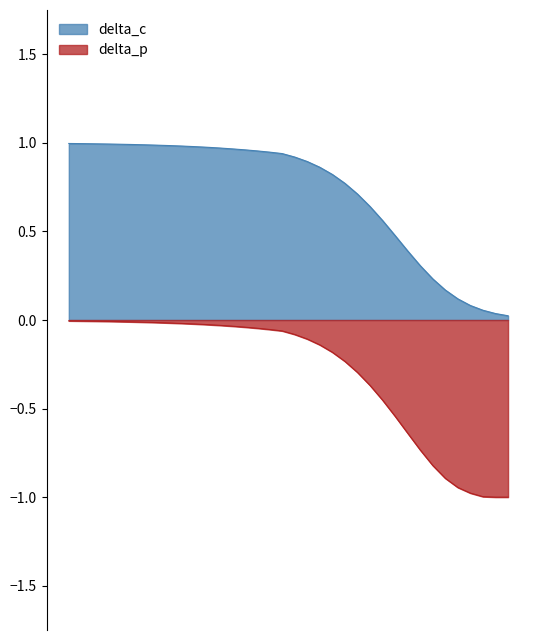

Rank the categories by delta_p value from highest to lowest.

115, 120, 125, 130, 135, 140, 145, 150, 155, 160, 165, 170, 175, 180, 185, 190, 195, 200, 210, 220, 230, 240, 250, 260, 270, 280, 290, 300, 310, 320, 330, 340, 350, 360, 370, 380